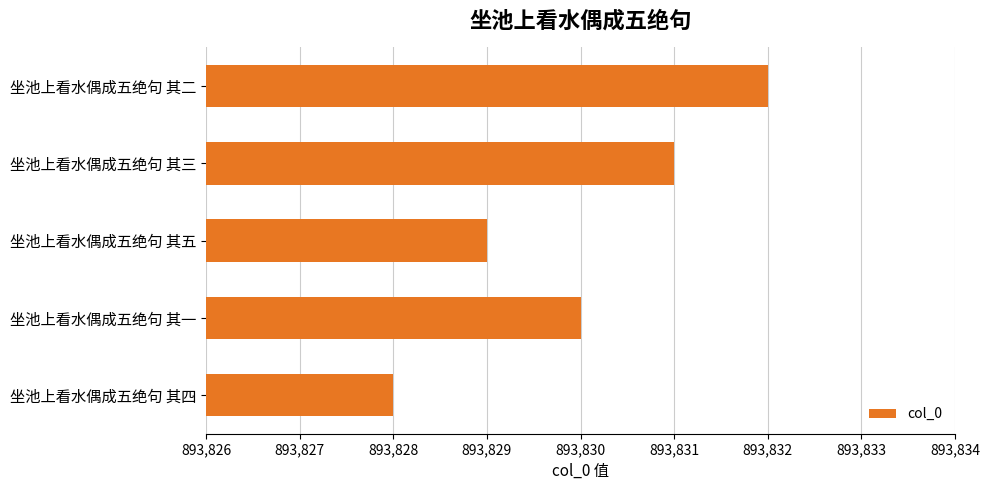

What is the maximum value shown in the chart?

893832